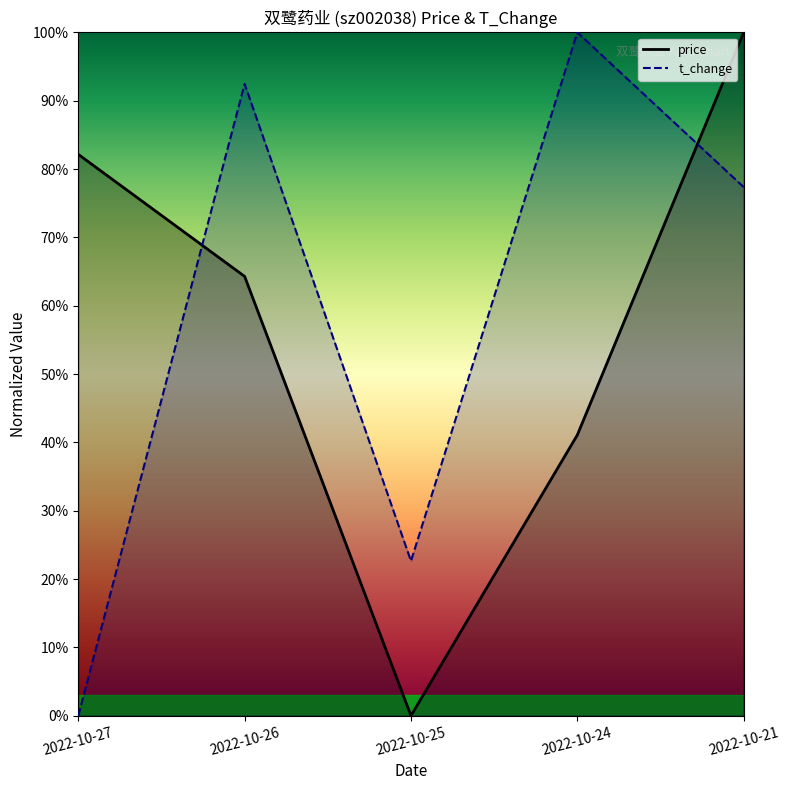

Rank the series by their maximum value, from highest to lowest.

price, t_change